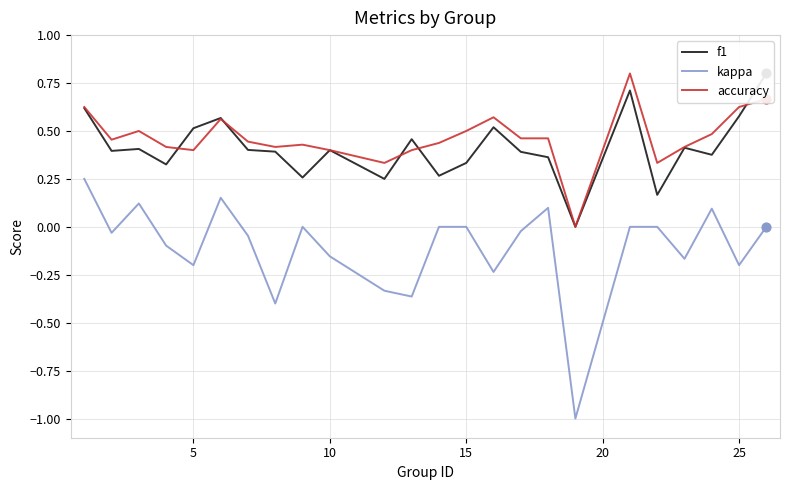

True or false: kappa has a value of -0.3 at 25.

False